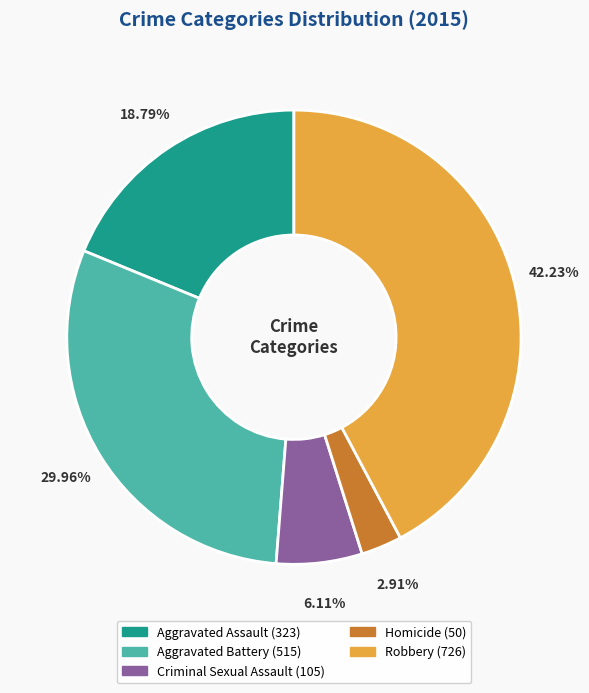

To the nearest percent, what is the average slice percentage?

20%